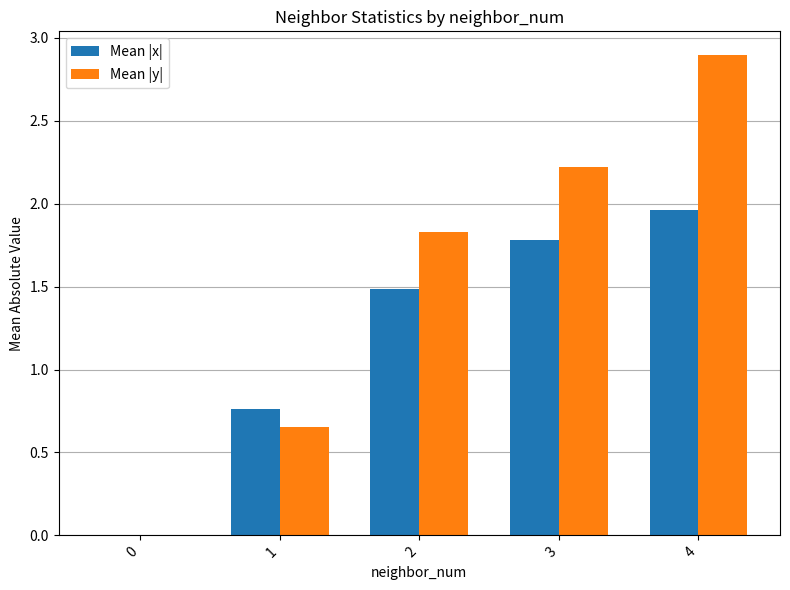

Which series has the widest spread of values?

Mean |y|